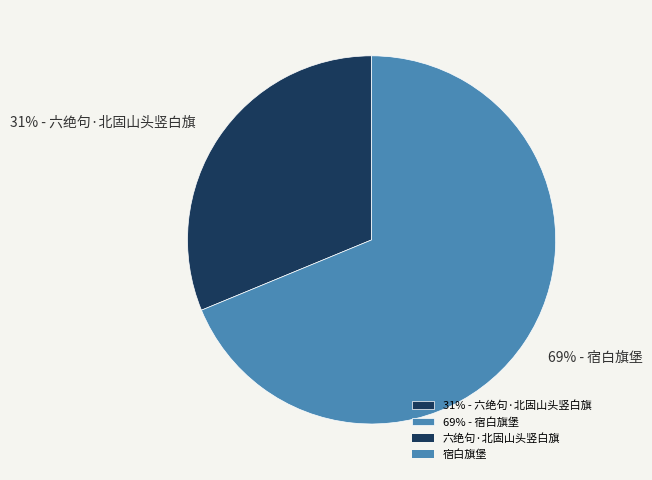

To the nearest percent, what is the average slice percentage?

50%